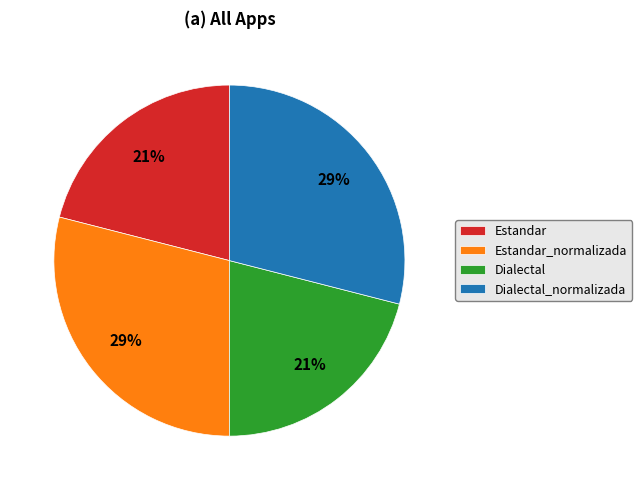

Does Estandar account for over 50% of the chart?

No